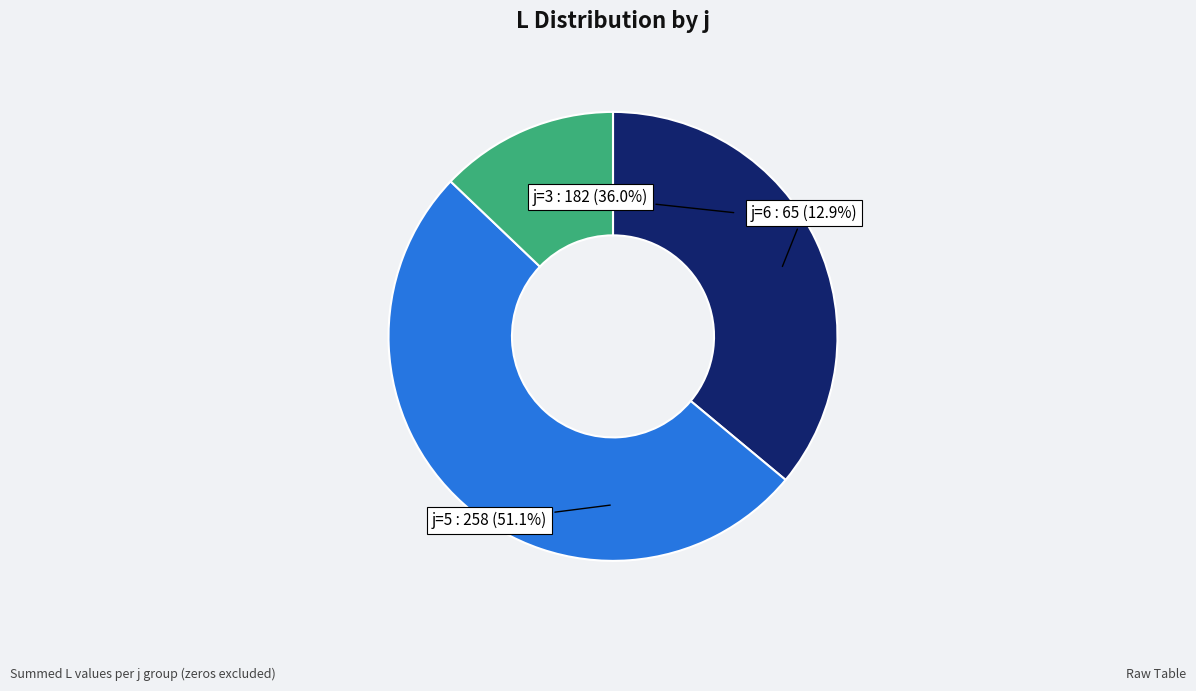

Count the number of slices in the pie.

6